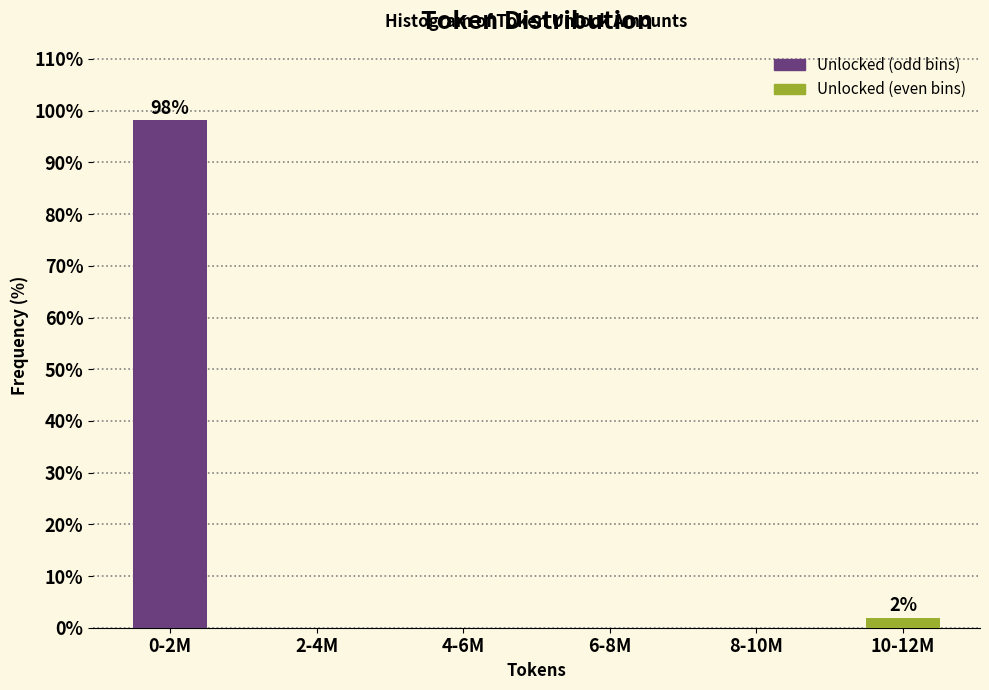

Reading left to right, what are all the values shown in this chart?

0-2M=98.1	2-4M=0.0	4-6M=0.0	6-8M=0.0	8-10M=0.0	10-12M=1.9